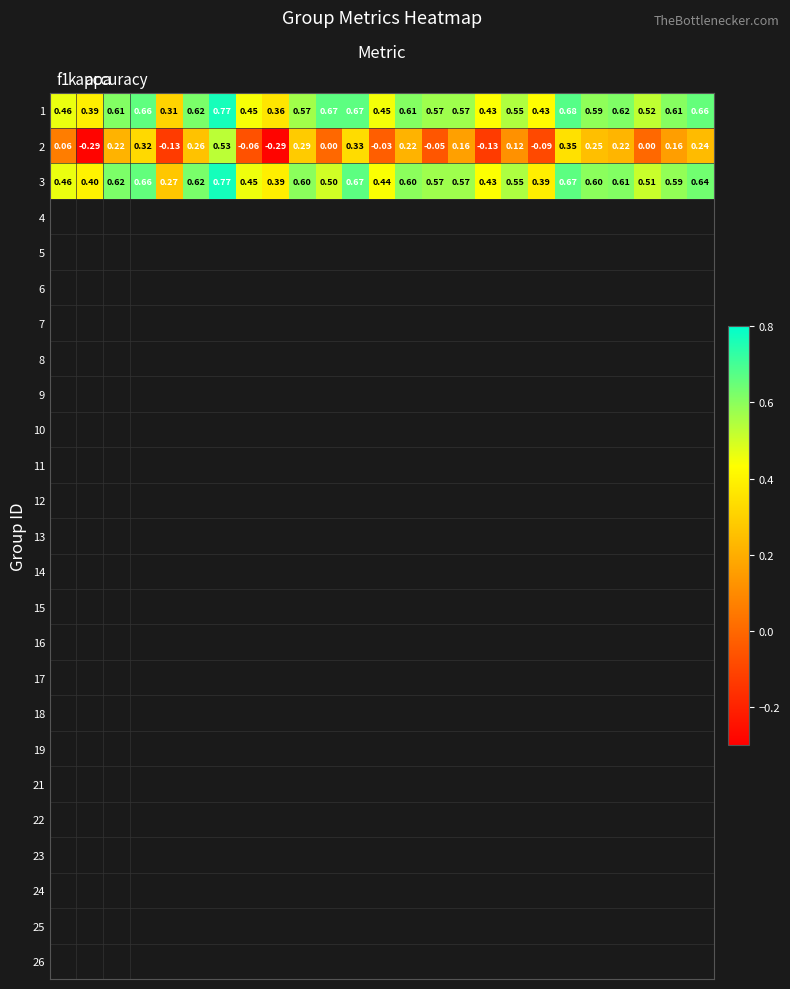

Which series has the widest spread of values?

2